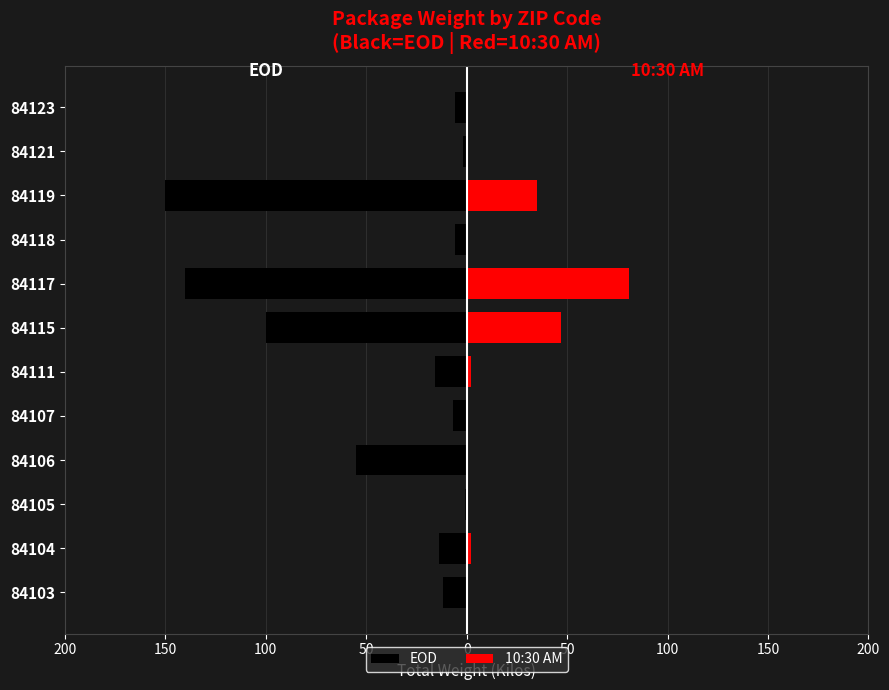

Which series has the largest range (max minus min)?

EOD